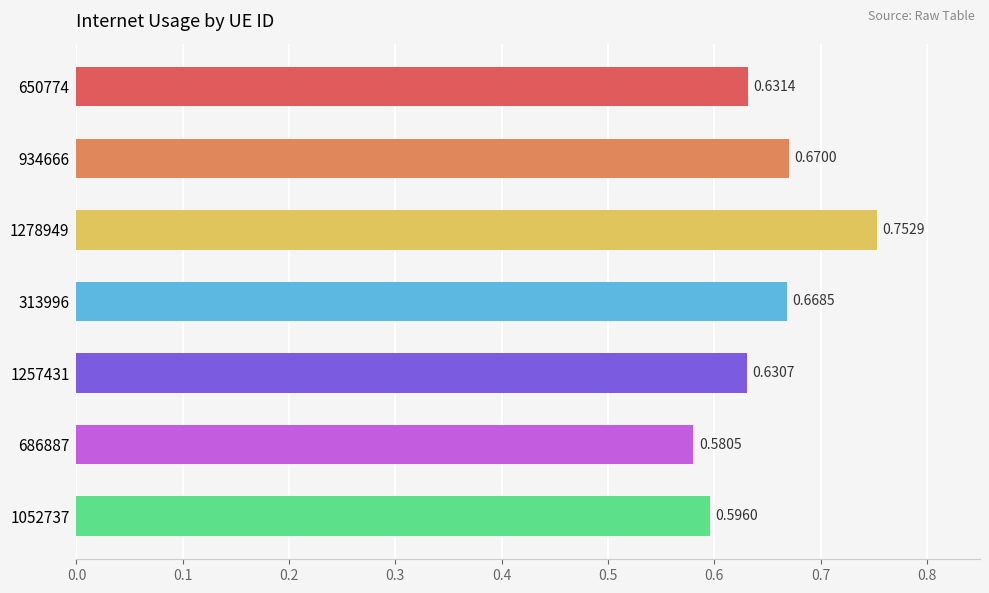

Where is the data nearest to the value 0?

686887